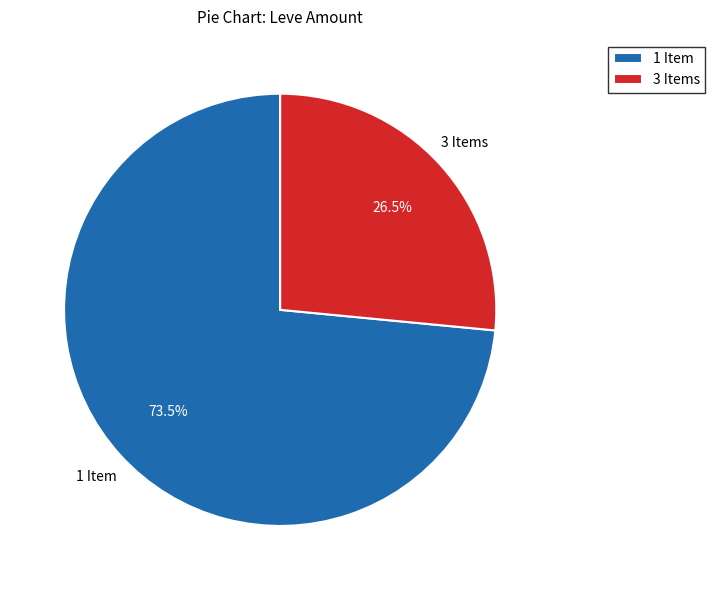

What portion of the pie excludes 1 Item?

26.5%